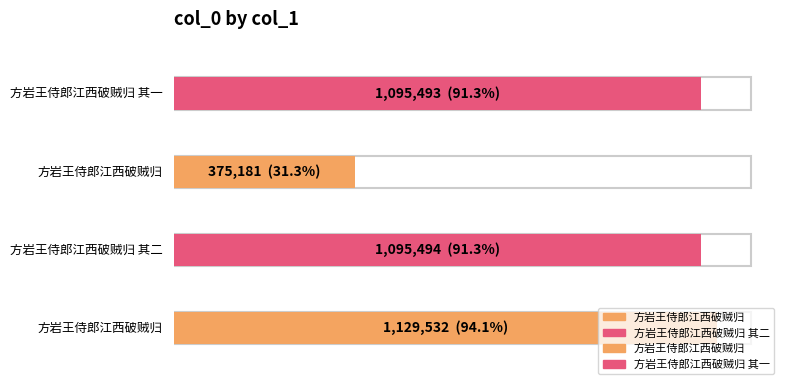

What is the smallest value displayed?

375181